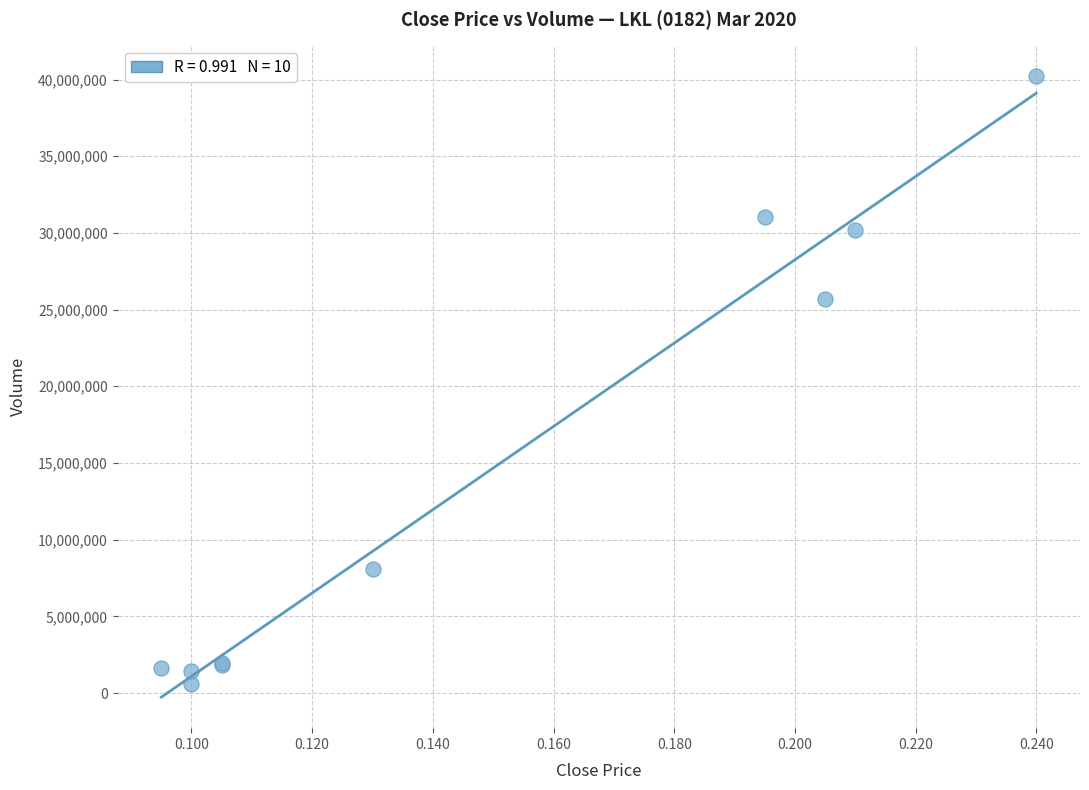

What Y value in the scatter plot is closest to 20397550?

25704200